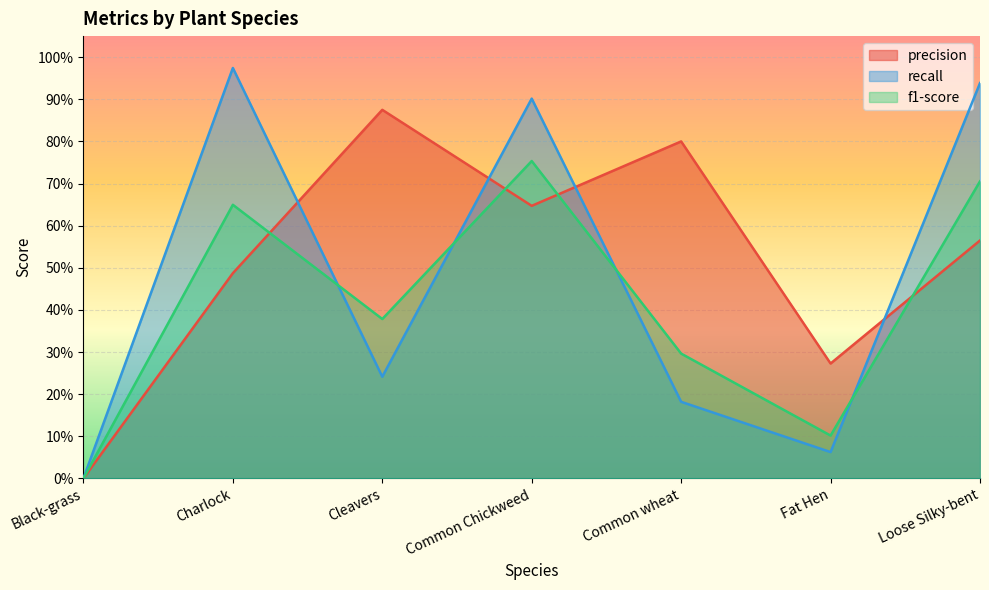

How many interior local peaks does the f1-score series have?

2